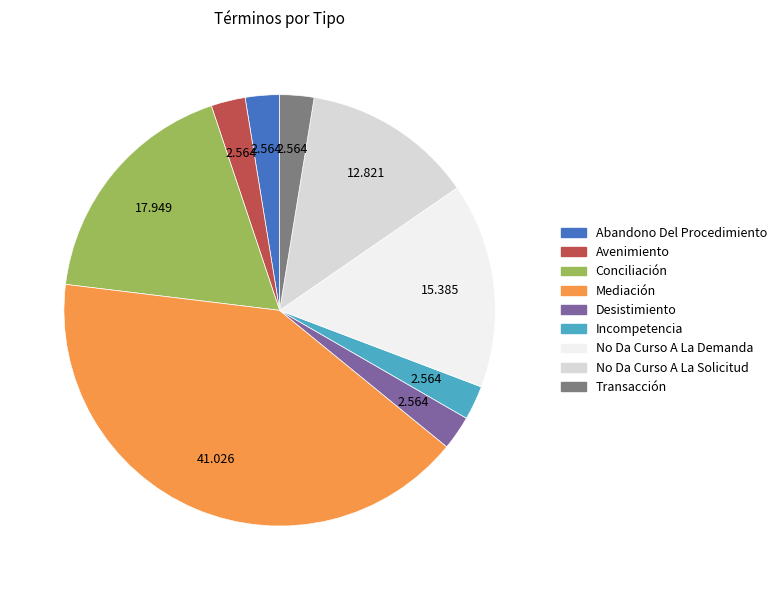

Is there any slice that represents more than half of the pie?

No